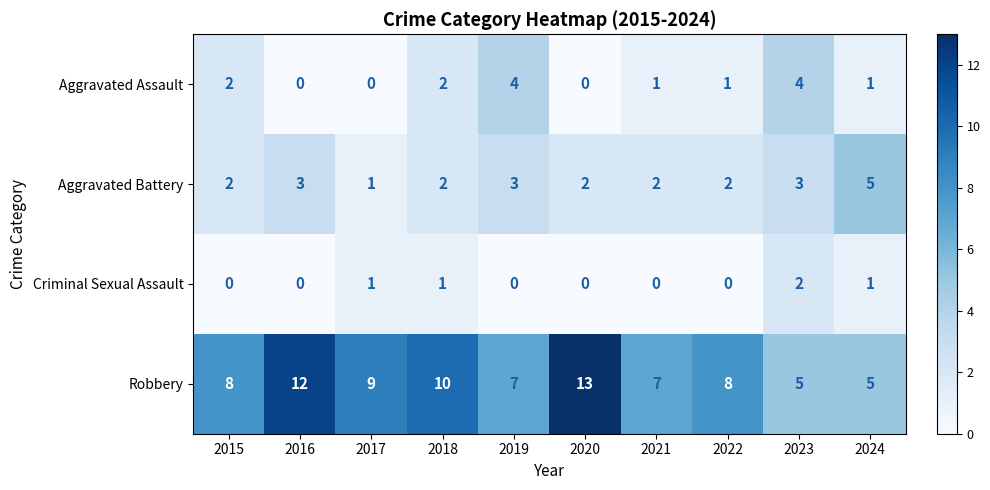

What is the sum of the Robbery values at 2016 and 2021?

19